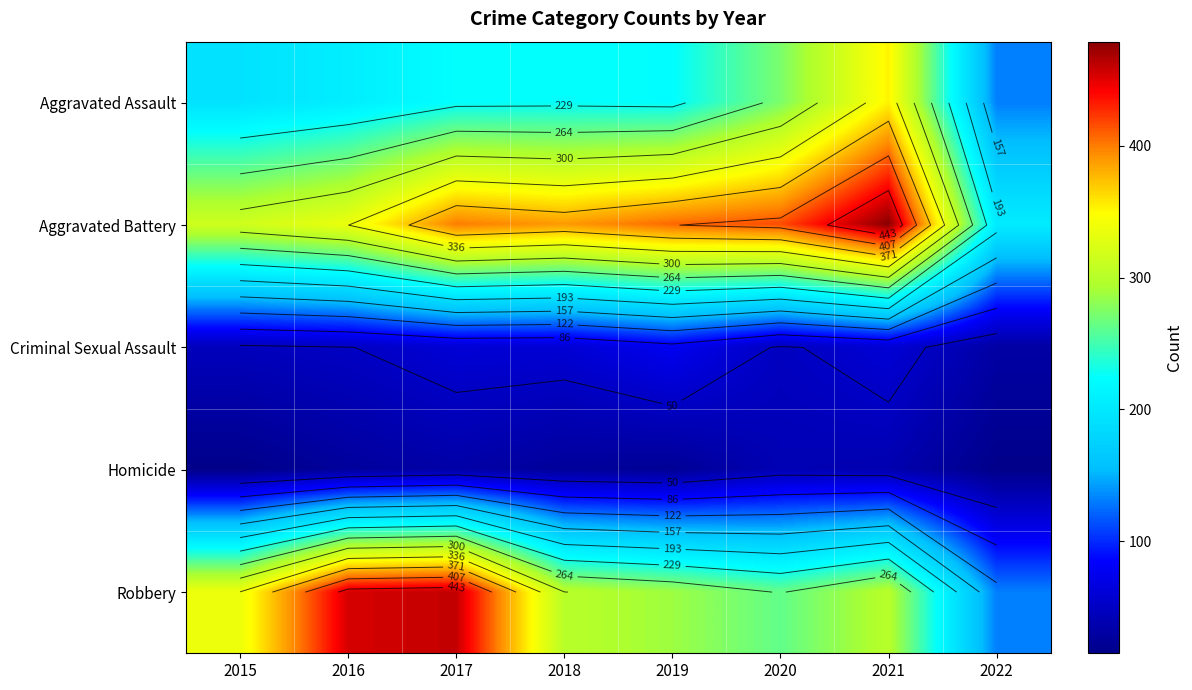

At 2020, list the series in order from smallest to largest.

Homicide, Criminal Sexual Assault, Robbery, Aggravated Assault, Aggravated Battery